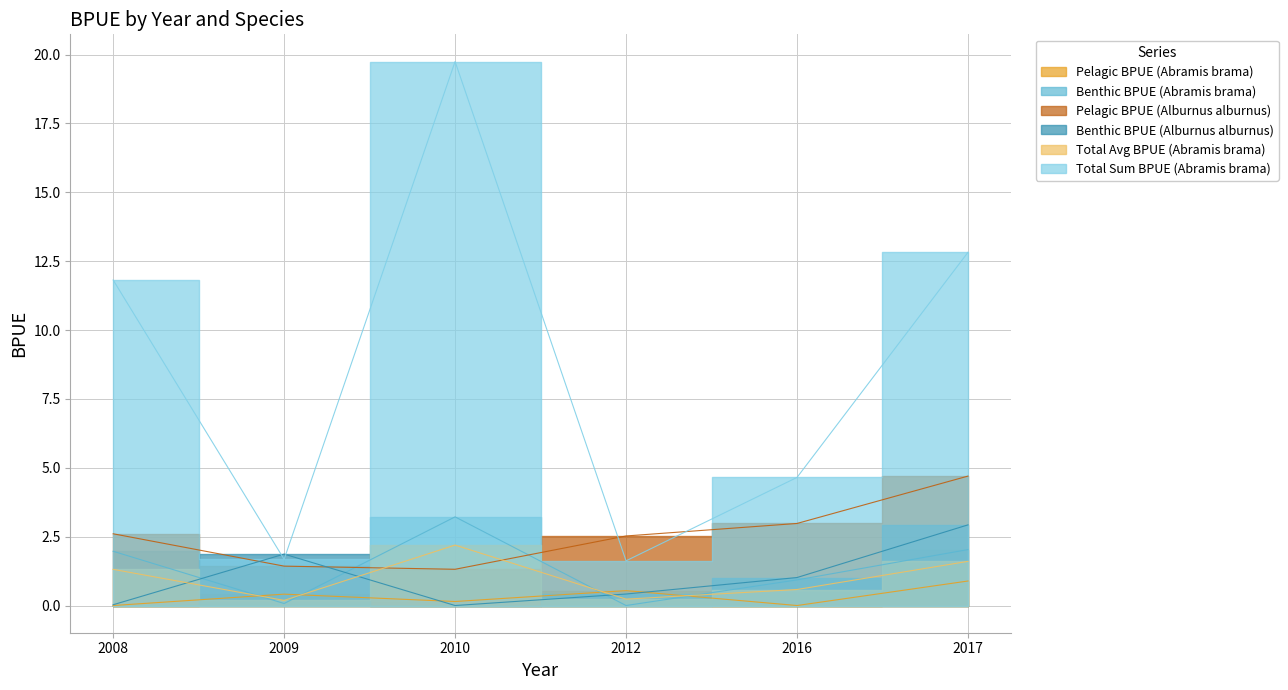

What is the total value across all series at 2012?

5.3